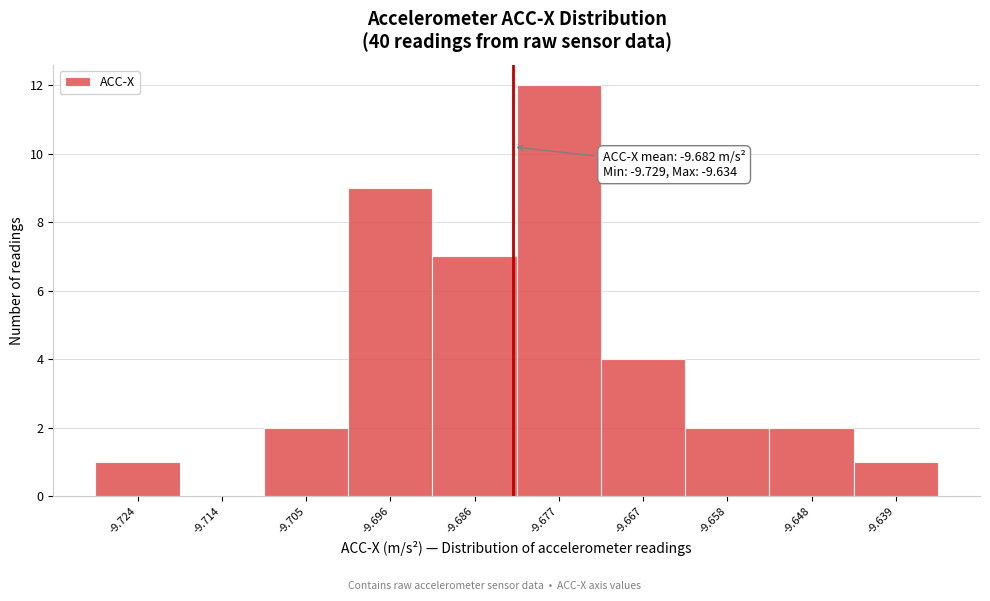

Which range on the x-axis has the tallest bar?

-9.681 to -9.672